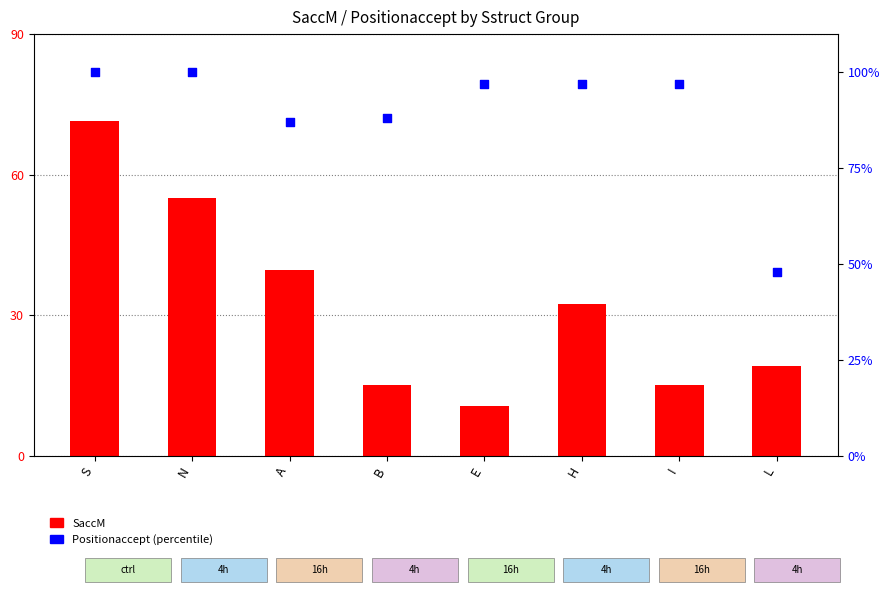

Is the value of Positionaccept (x100) at N greater than the value of SaccM at L?

Yes